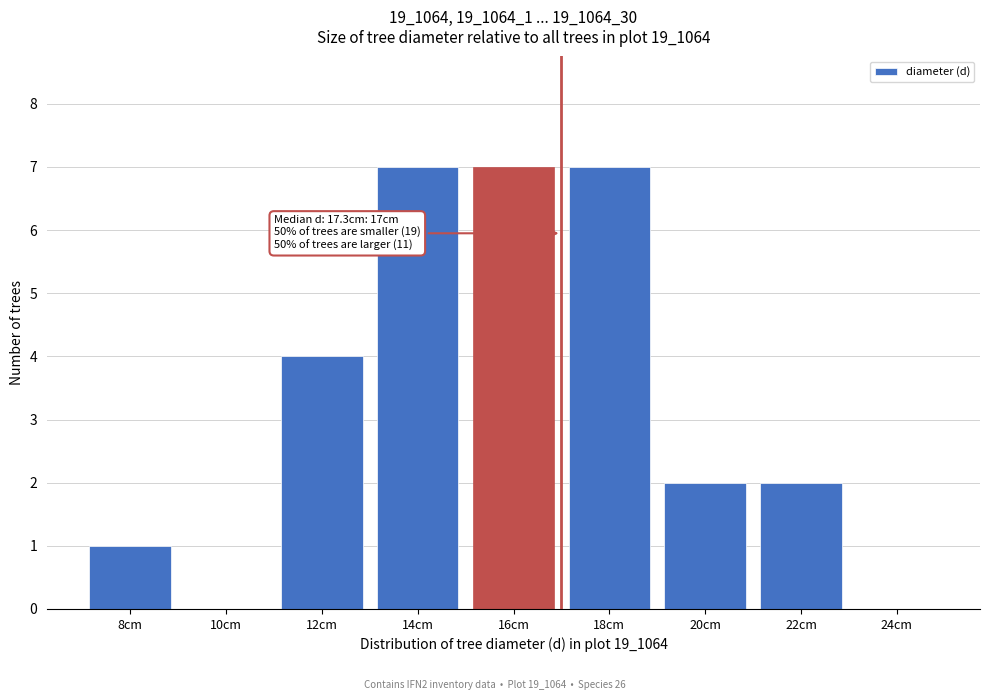

Reading left to right, extract all data points from this chart.

8cm=1	10cm=0	12cm=4	14cm=7	16cm=7	18cm=7	20cm=2	22cm=2	24cm=0